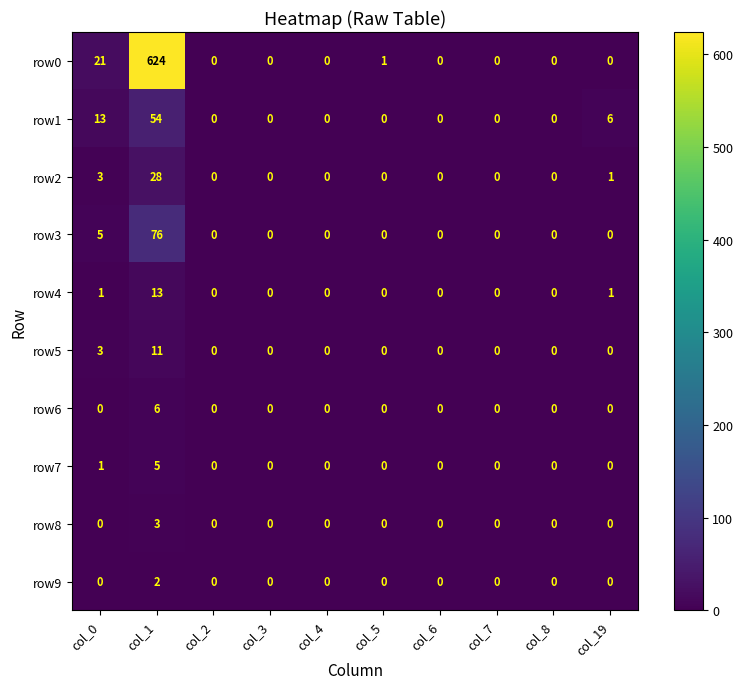

Where is row5 nearest to the value 5?

col_0